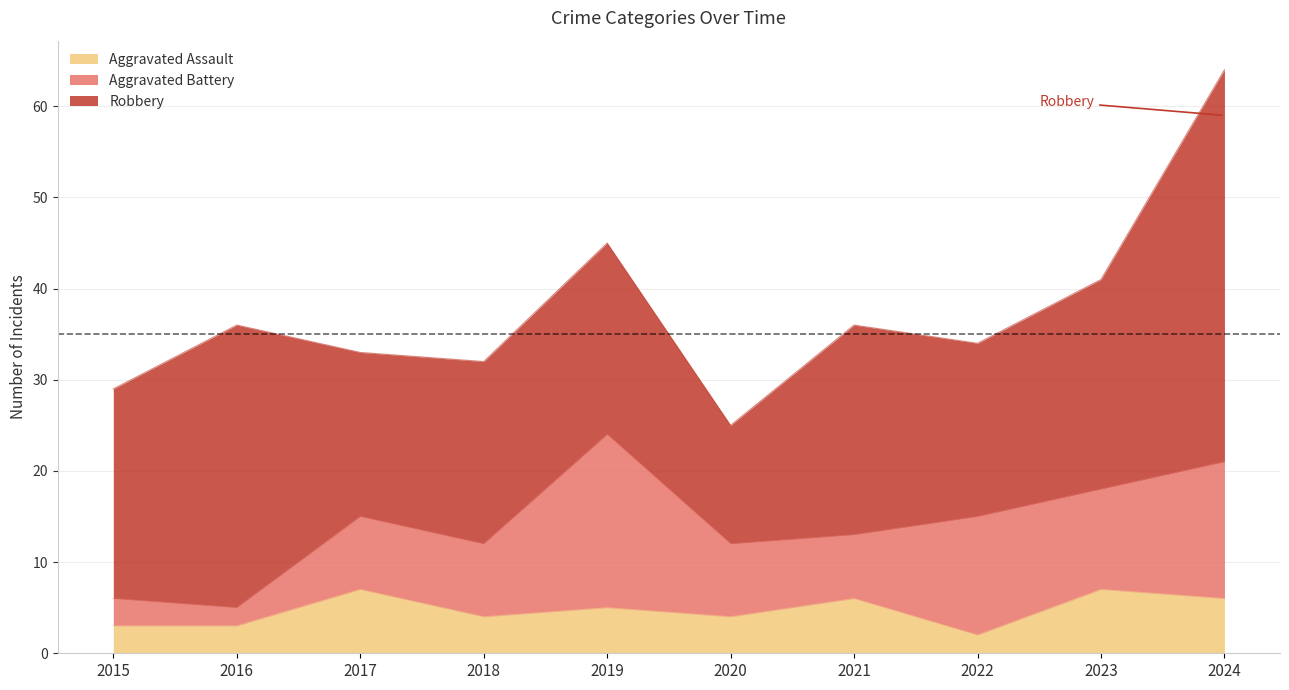

At which category is the sum across all series the highest?

2024